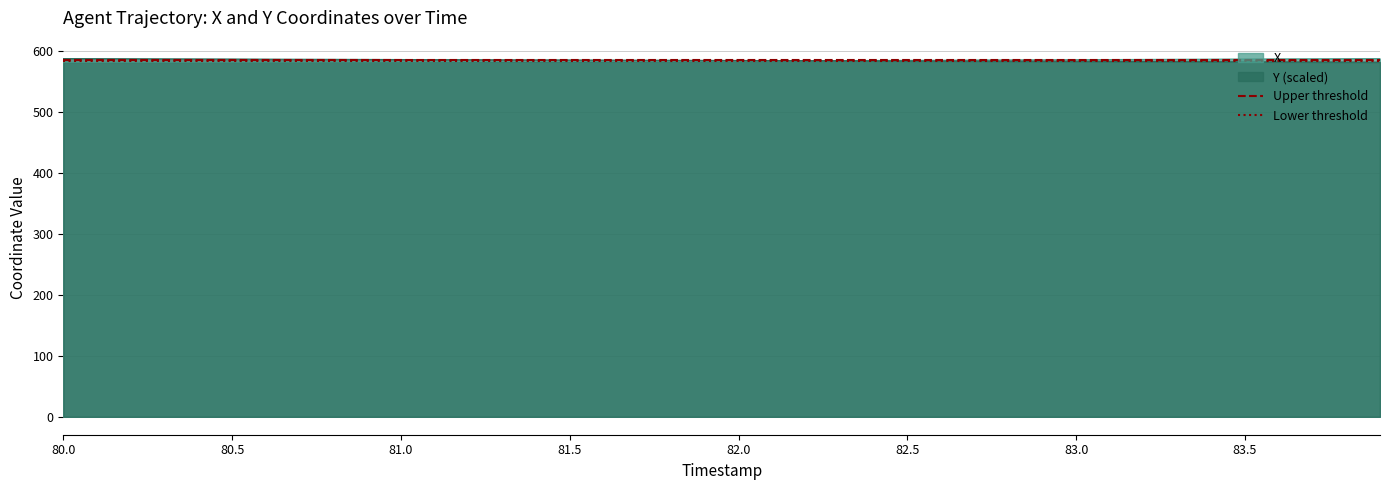

What is the value of the Lower threshold point at the 2nd from the left?

583